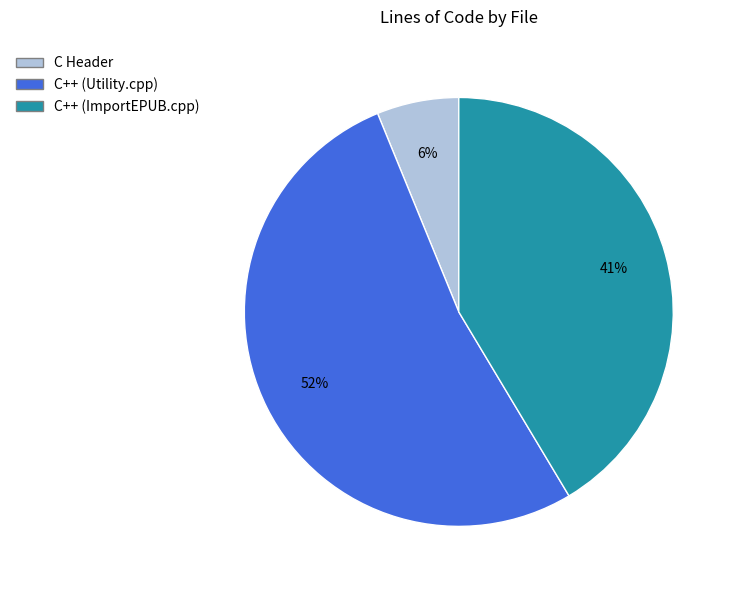

To the nearest percent, what portion does C++ (ImportEPUB.cpp) represent?

41%